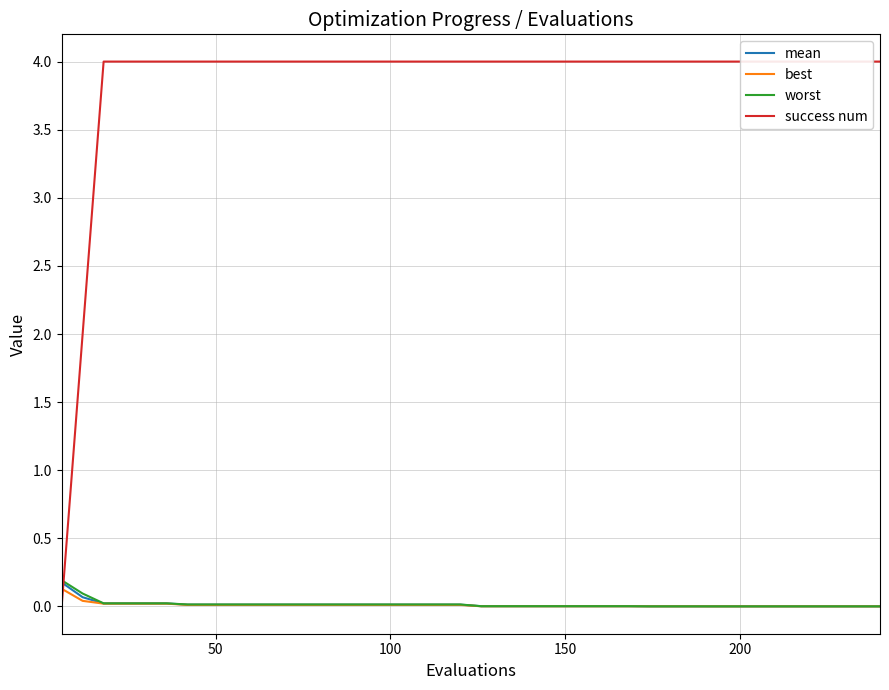

How many data points in success num are less than 4?

2